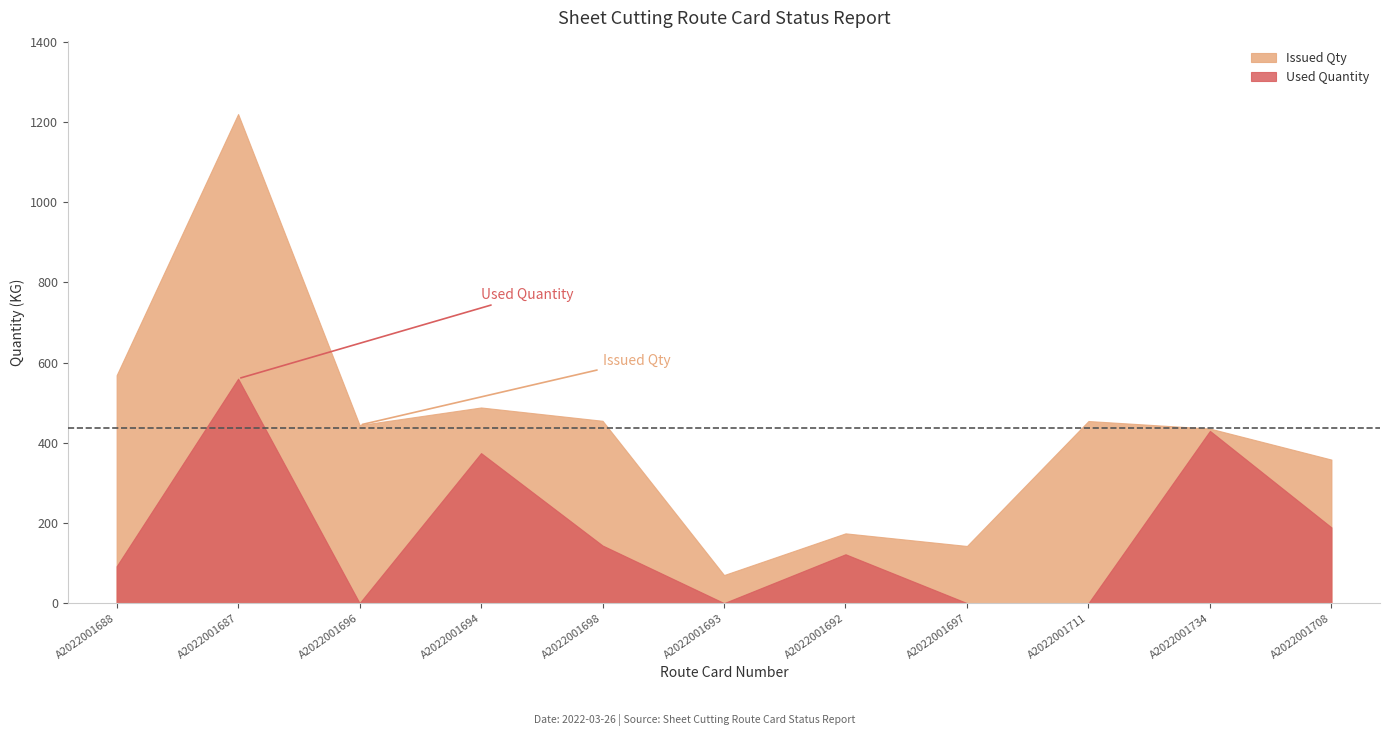

Which series has the largest total across all categories?

Issued Qty